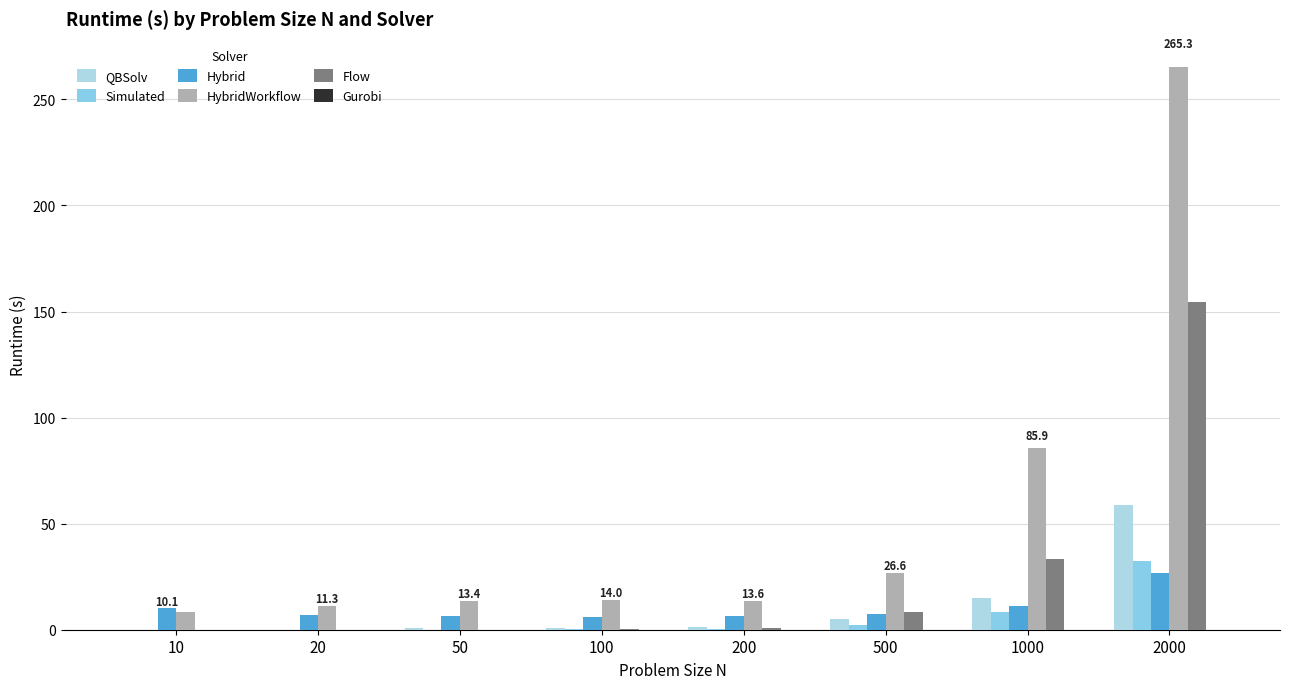

What is the total value across all series at 500?

49.6